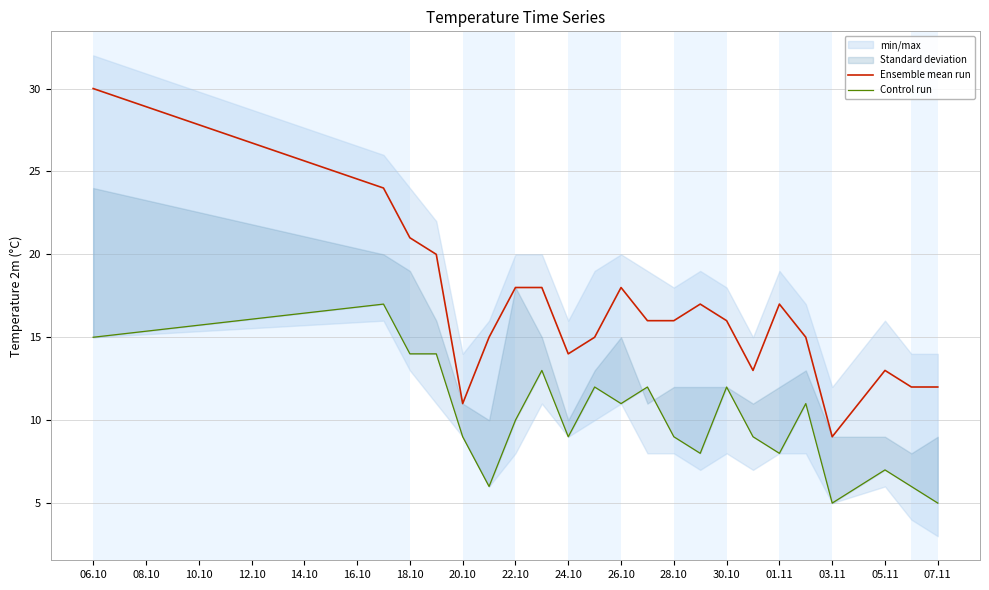

True or false: Ensemble mean run has a value of 30 at 06.10.

True